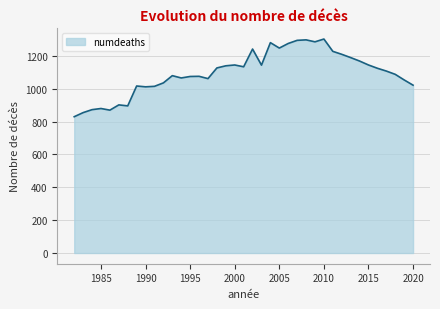

What is the smallest value displayed?

830